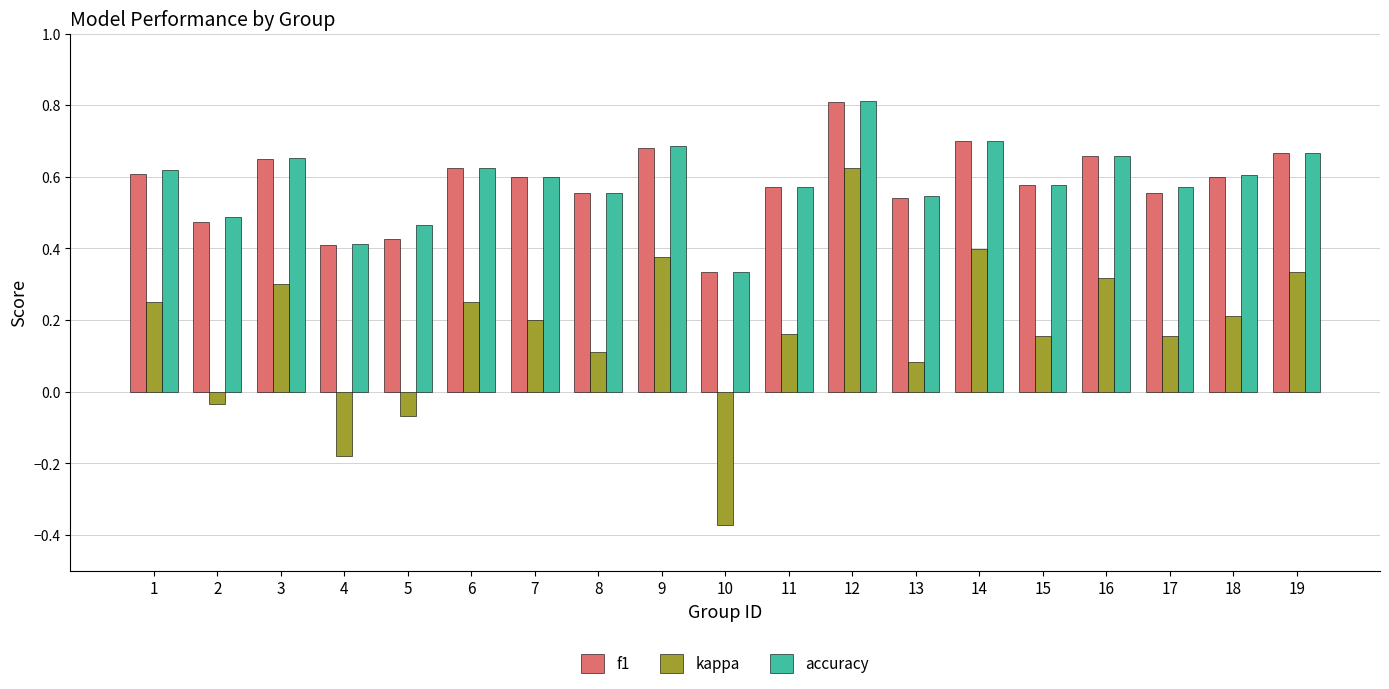

What is the sum of all kappa values?

3.3